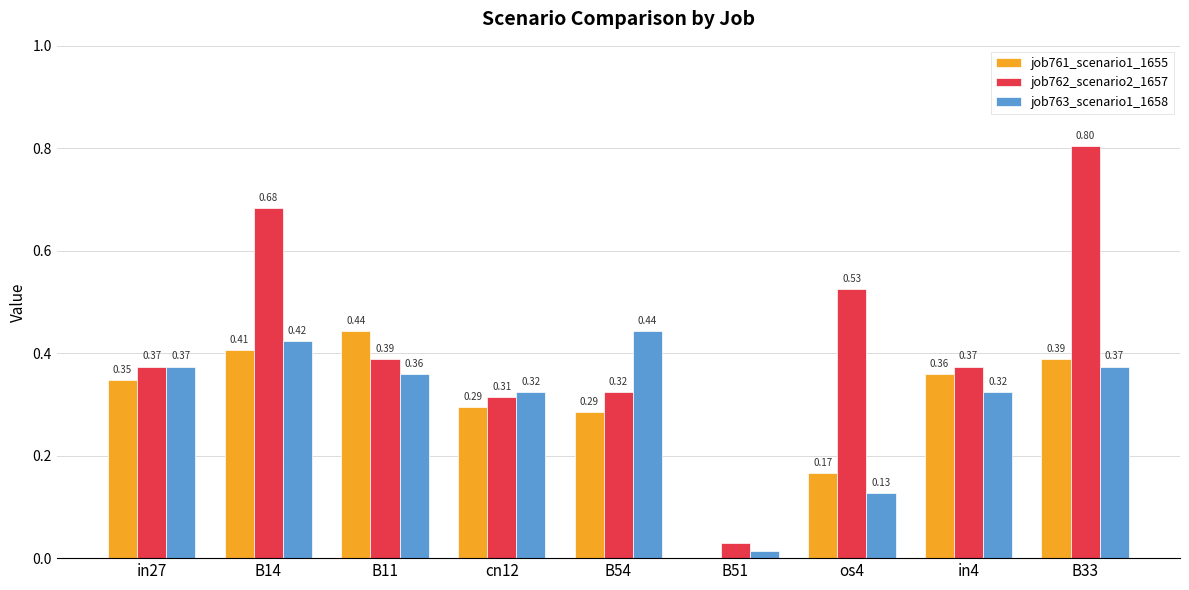

What is the sum of all job762_scenario2_1657 values?

3.8